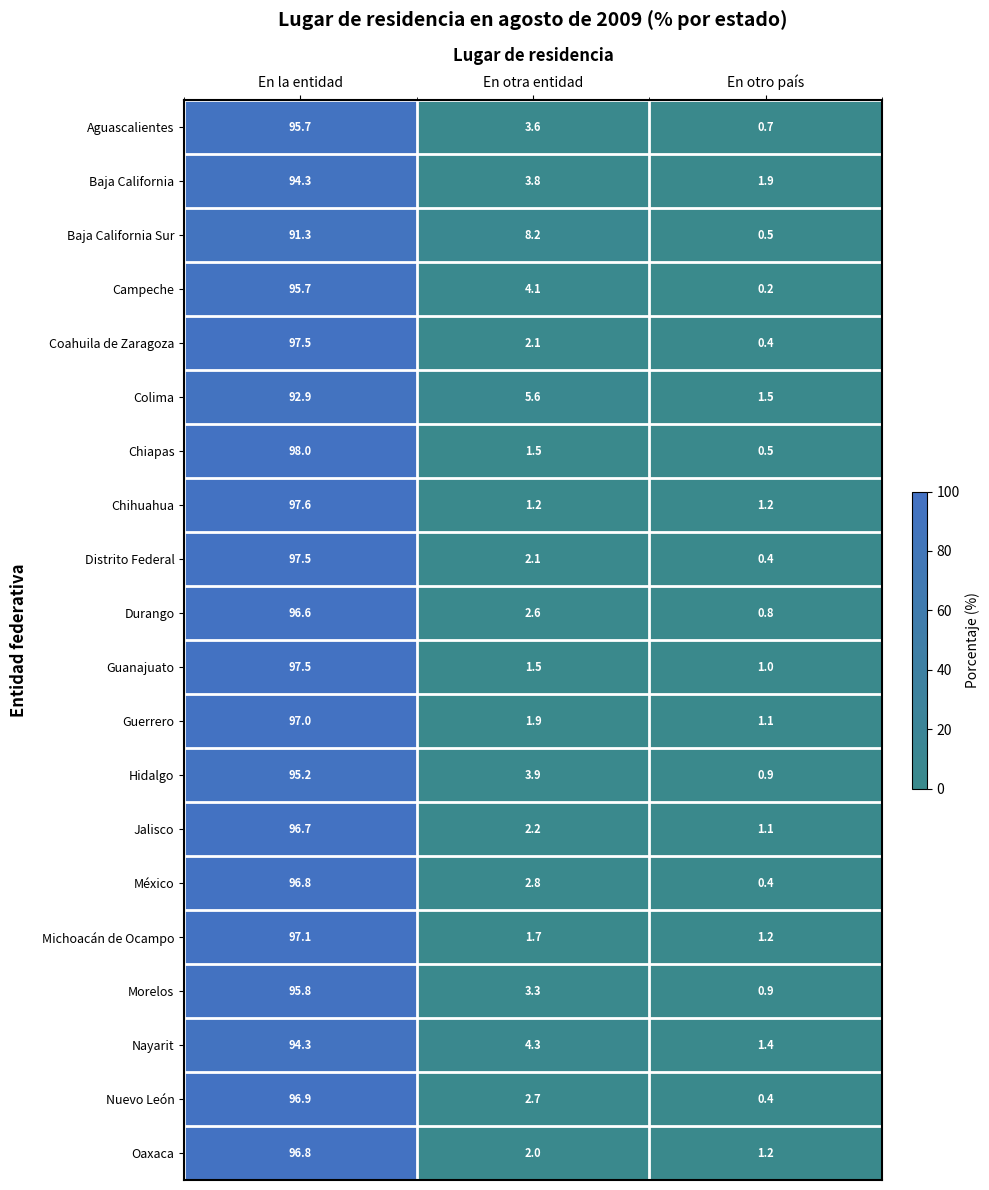

Between En otra entidad and En otro país, which series saw the biggest shift?

Baja California Sur